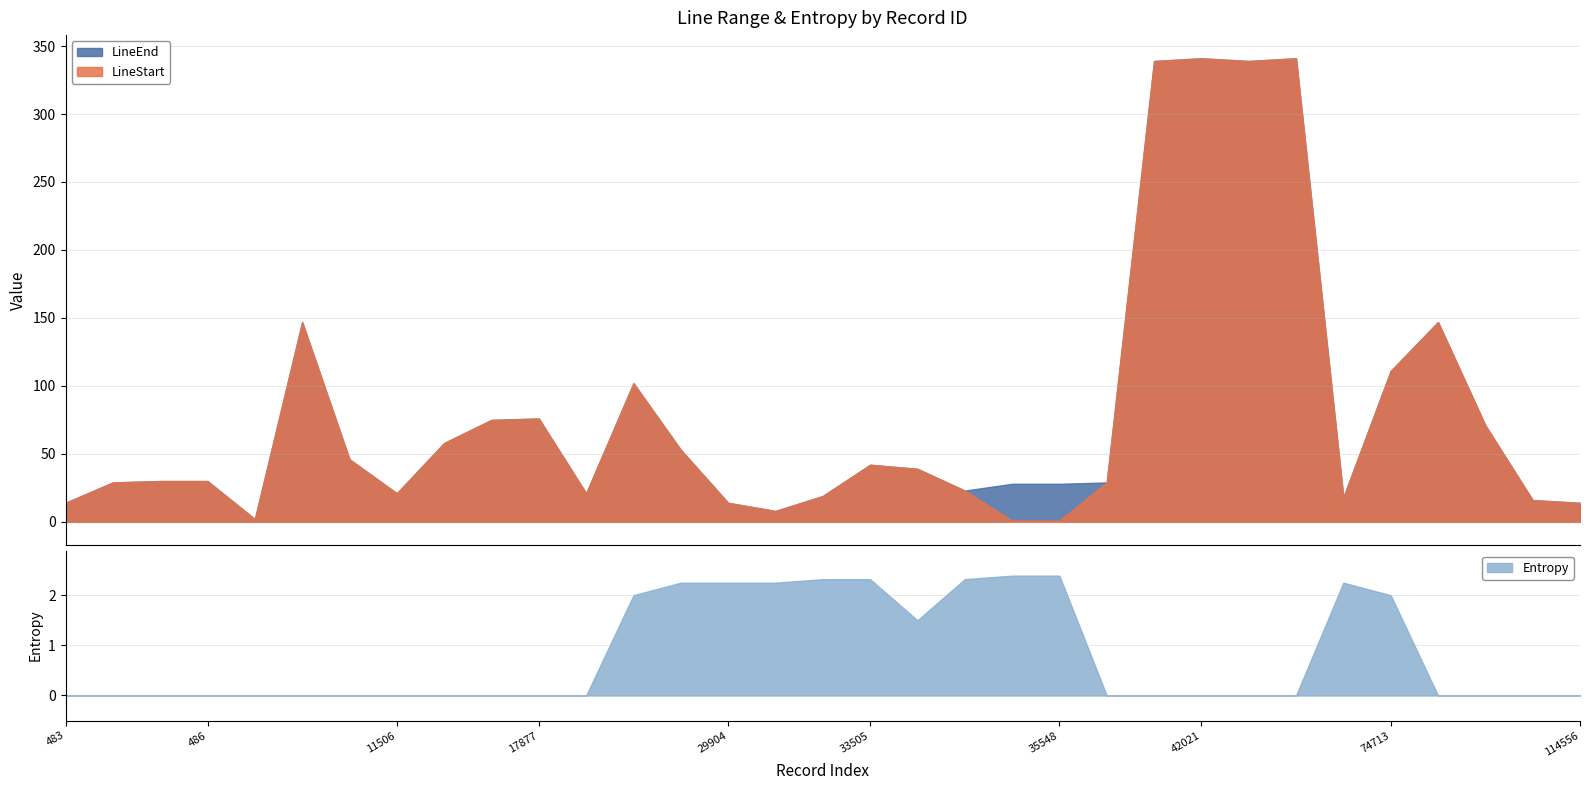

At which label does LineStart reach its minimum?

35495